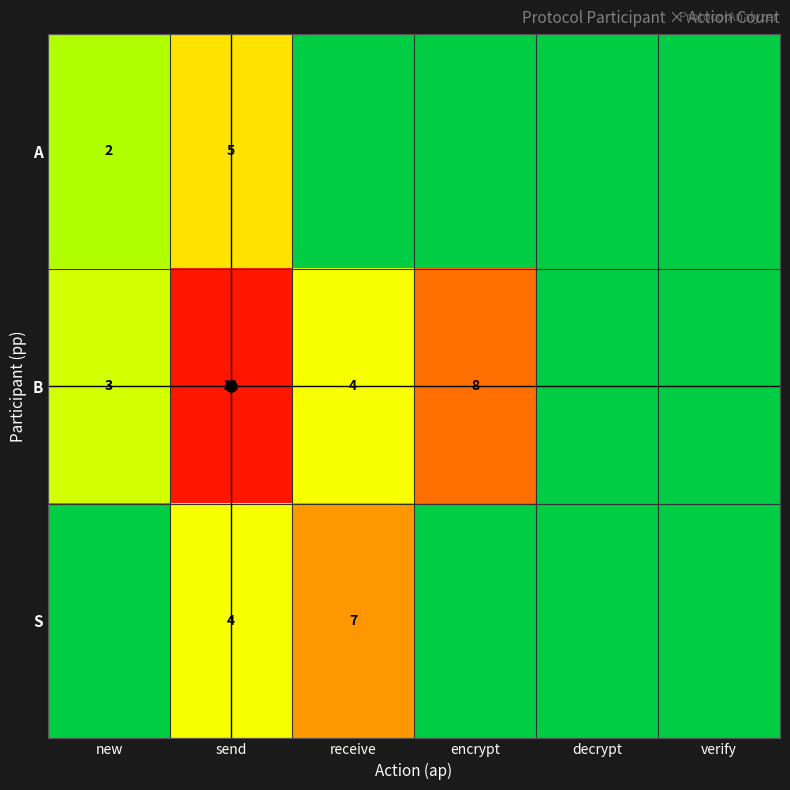

Is it true that A equals 9 at send?

False